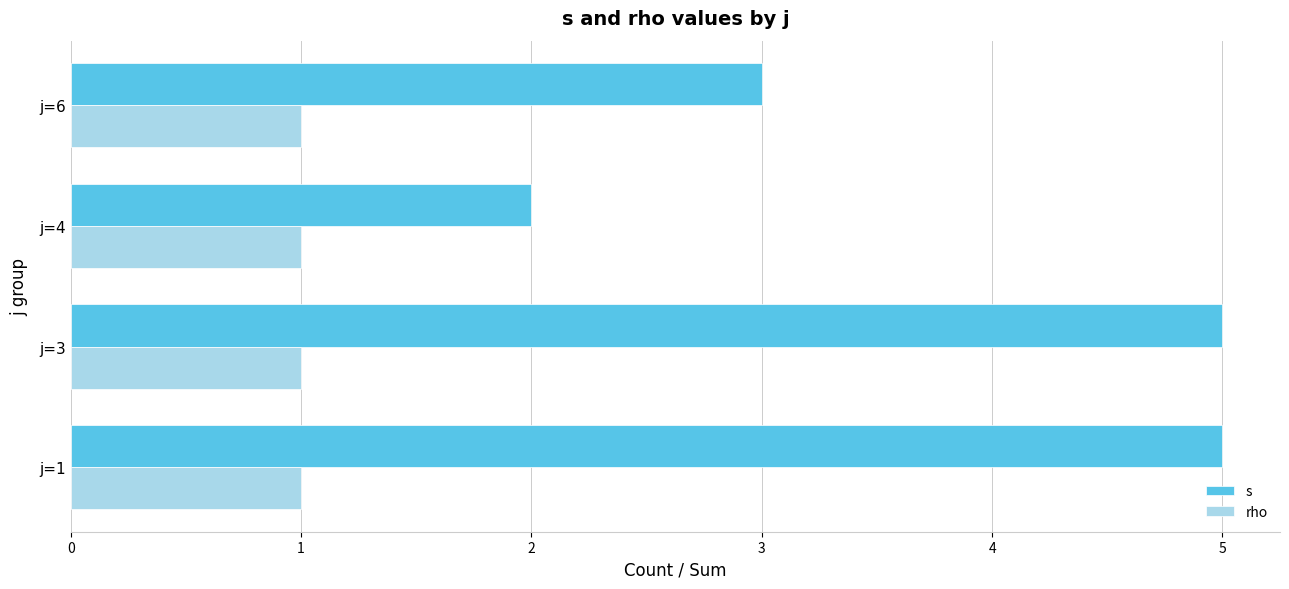

Which series has the widest spread of values?

s